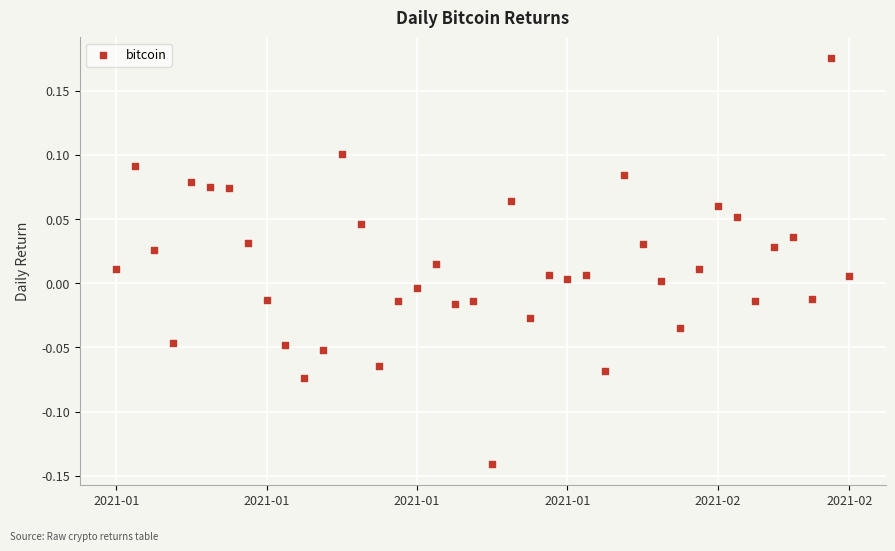

How many data points are displayed?

40